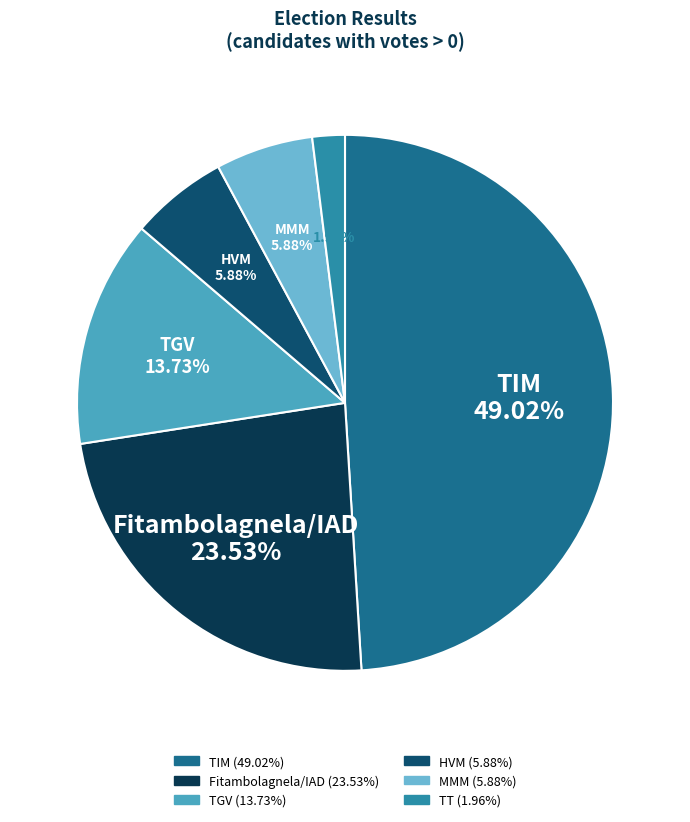

Is there a majority slice in this chart?

No